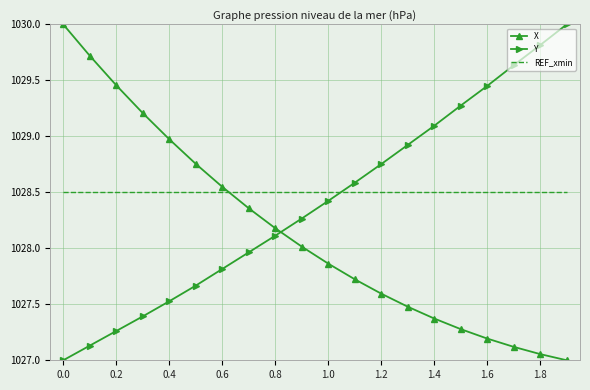

What is the difference between the second highest and second lowest values in the X series?

2.7